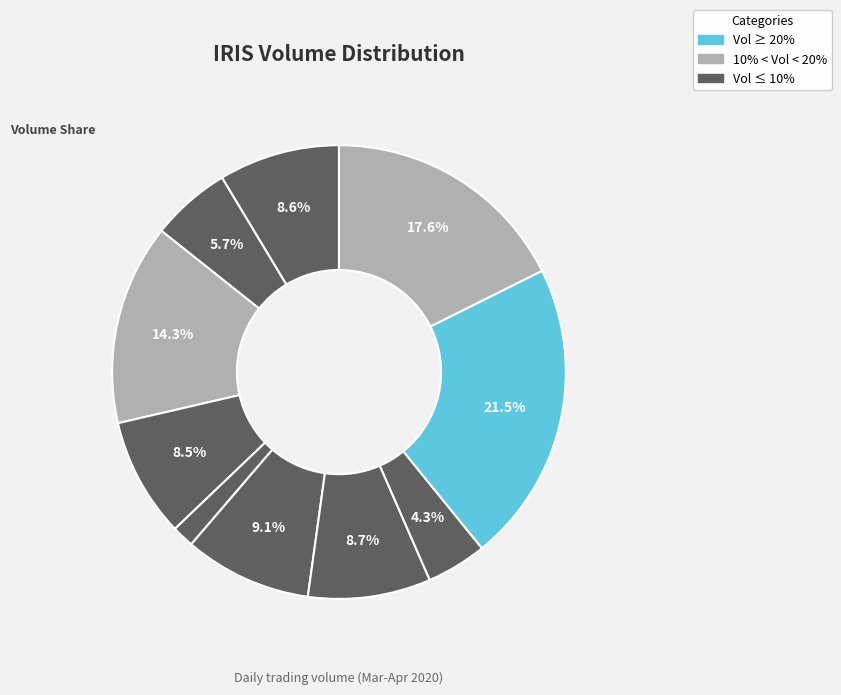

How many segments does this pie chart have?

10